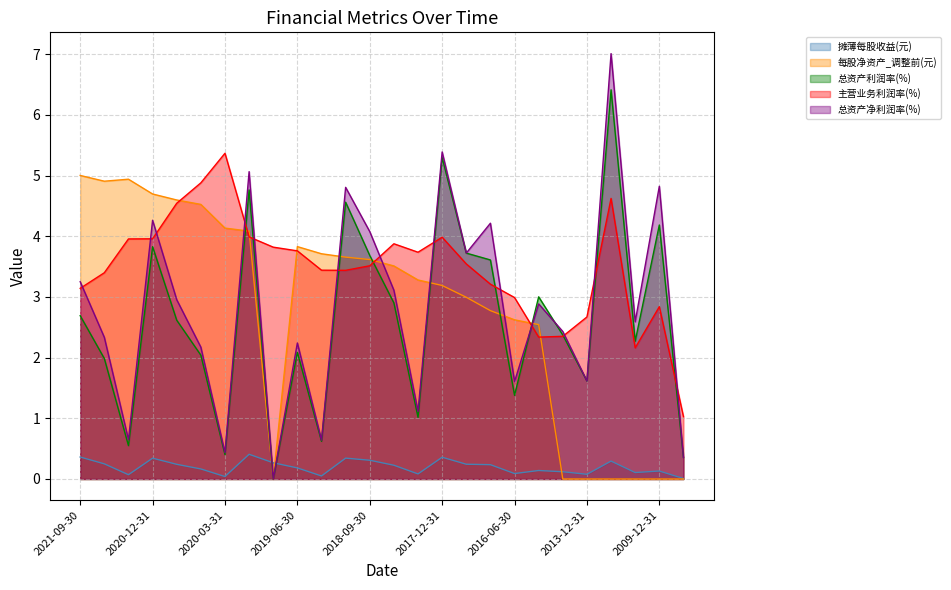

In 每股净资产_调整前(元), how many points are higher than both neighbors (excluding endpoints)?

2